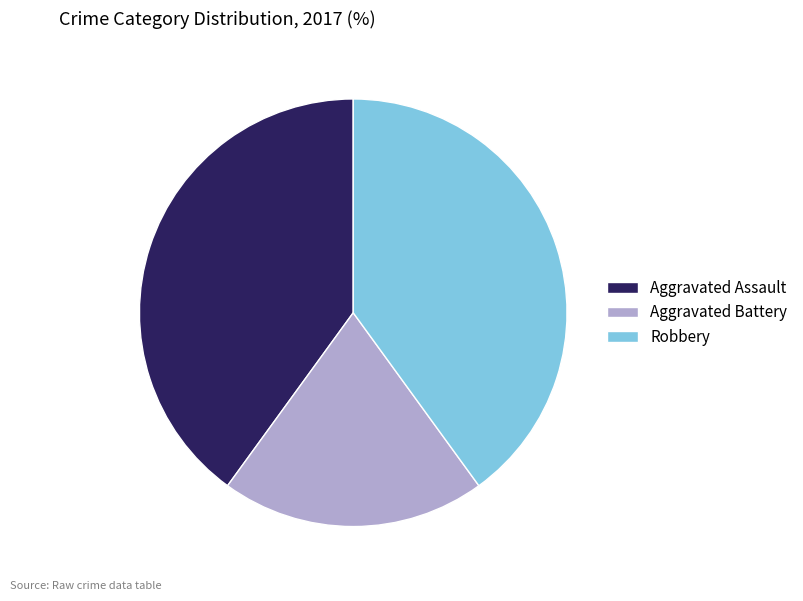

Between Aggravated Battery and Aggravated Assault, which is larger?

Aggravated Assault